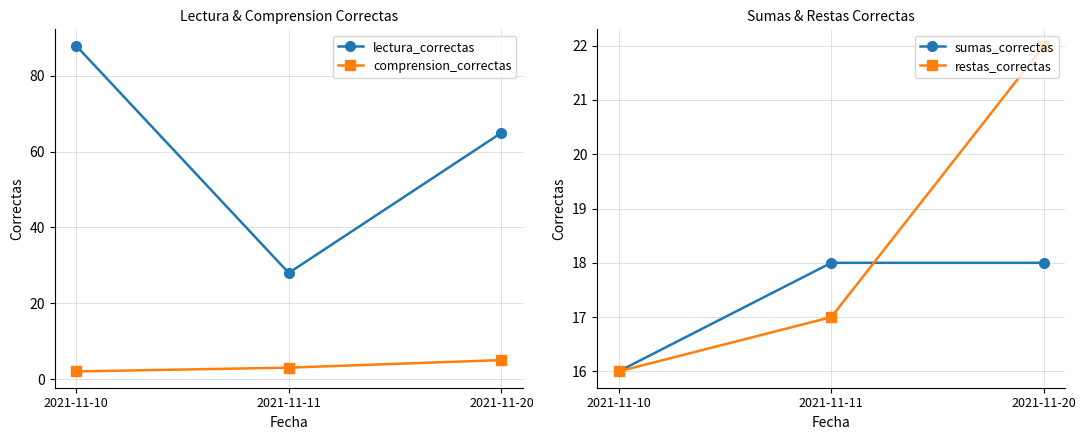

Does the chart have visible grid lines?

Yes